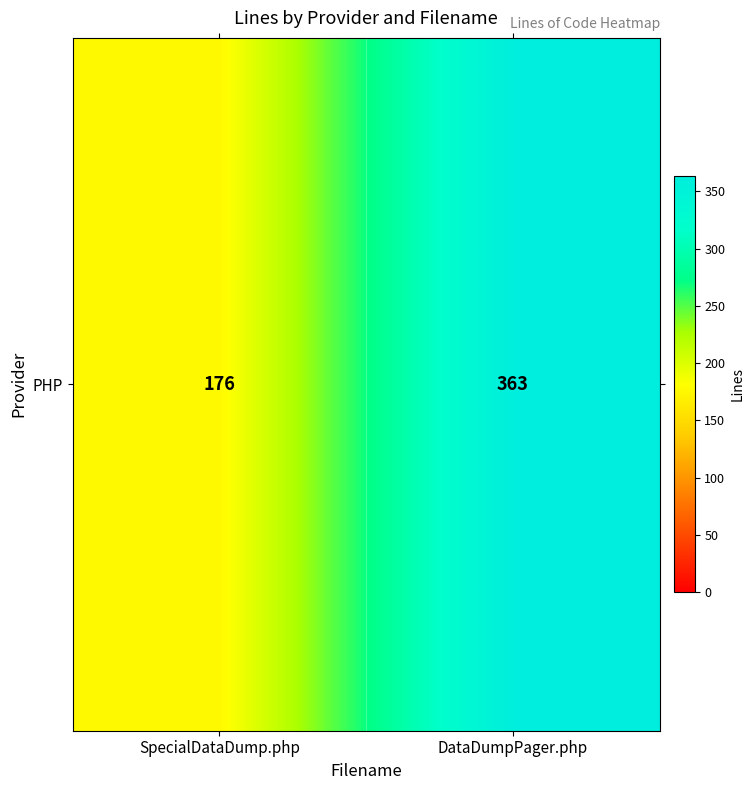

The value at SpecialDataDump.php is 176. True or false?

True